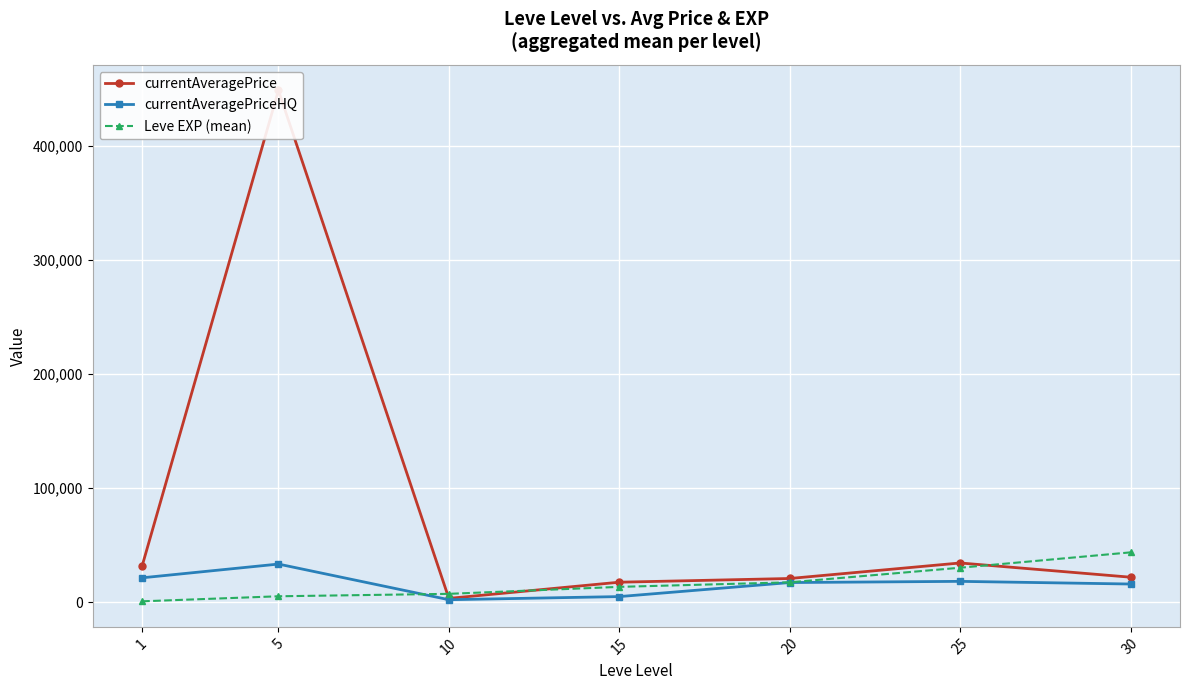

How many series are shown in this chart?

3